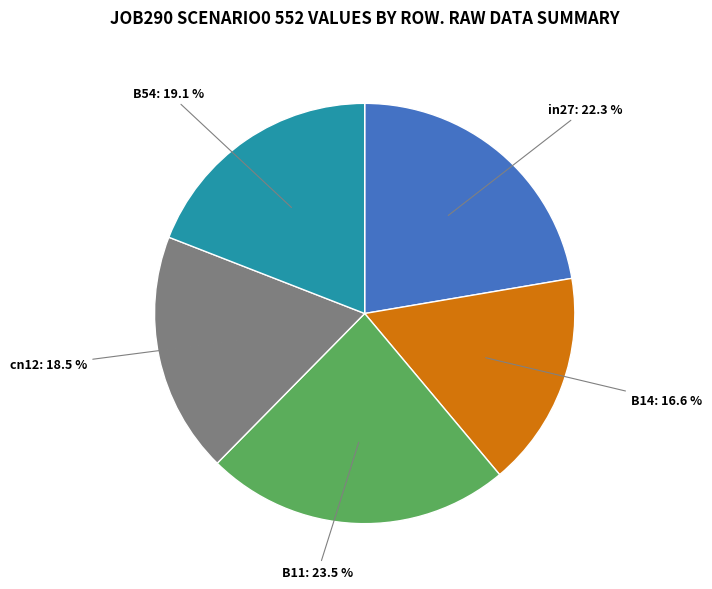

What percentage is NOT represented by cn12?

81.5%